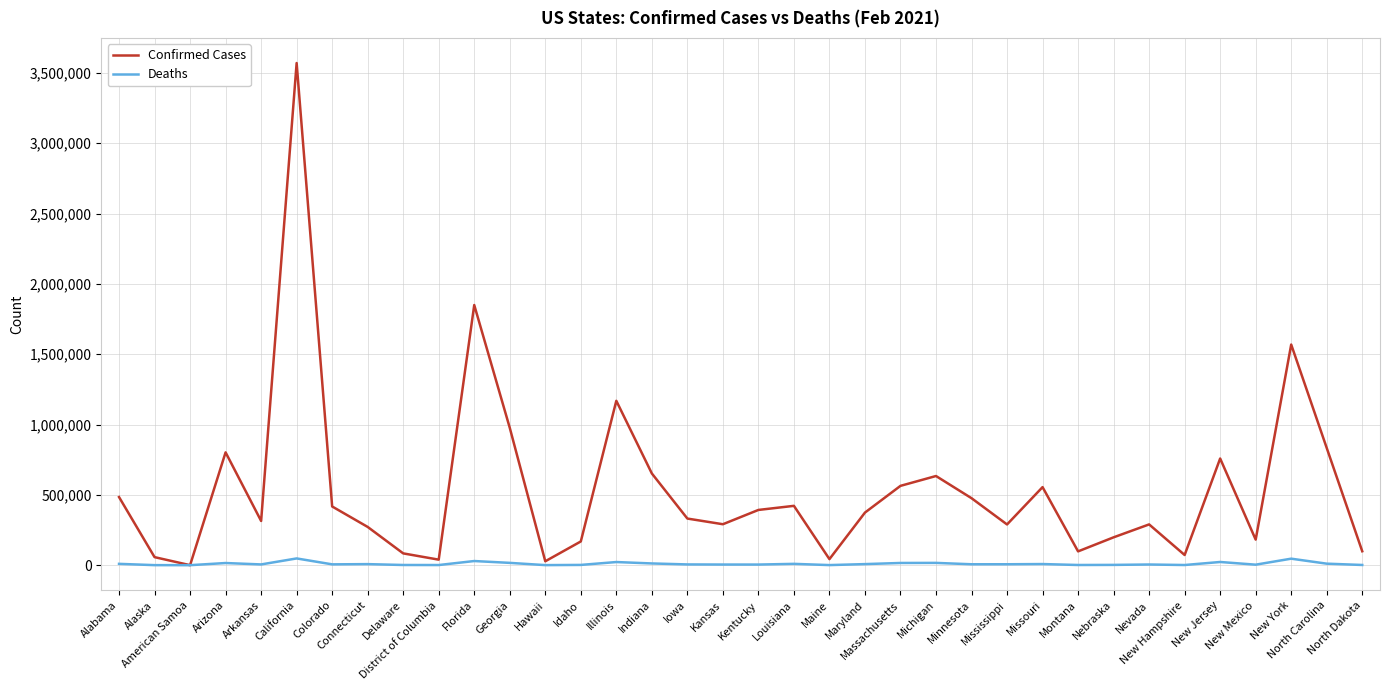

Between Alaska and Idaho, which series saw the biggest shift?

Confirmed Cases